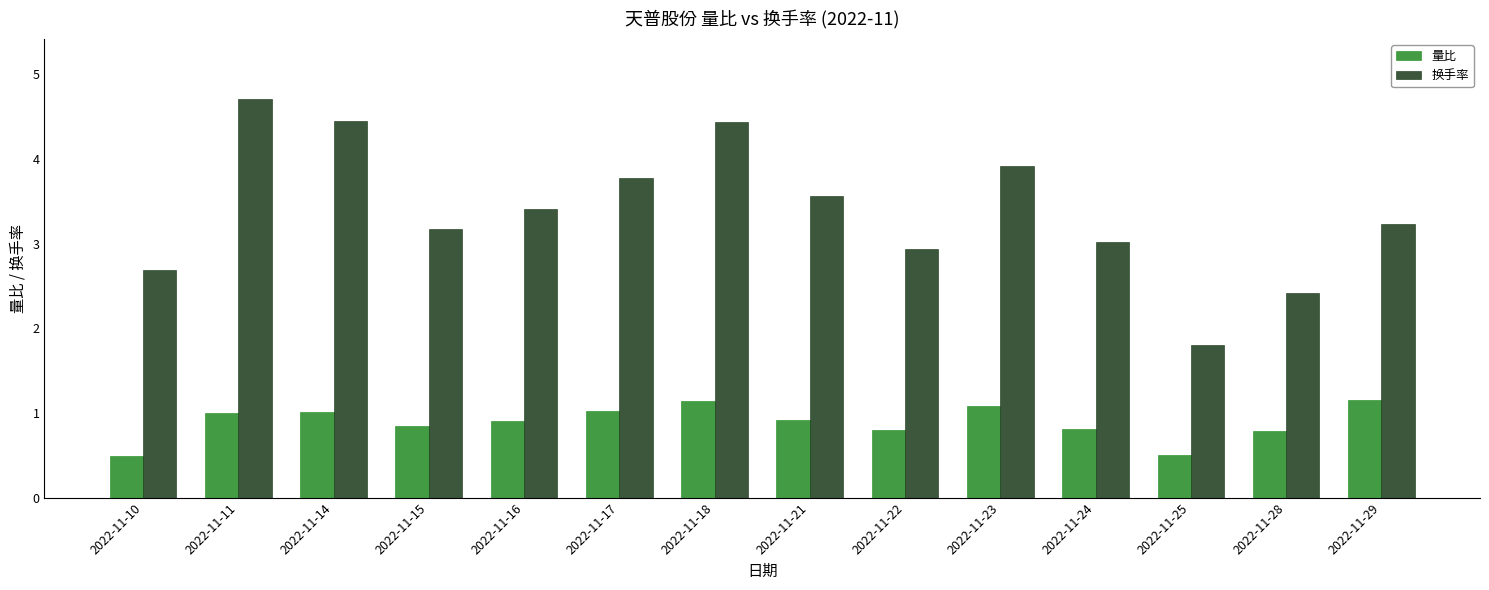

Which series has the largest range (max minus min)?

换手率